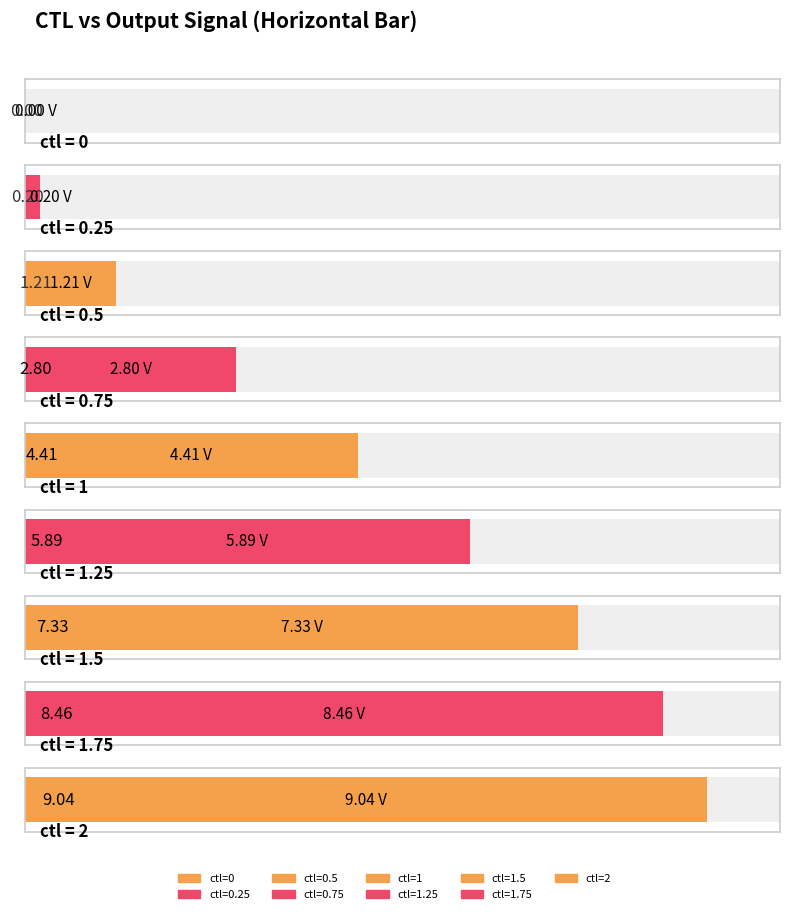

Is it true that the value at 0 is 0.0?

True